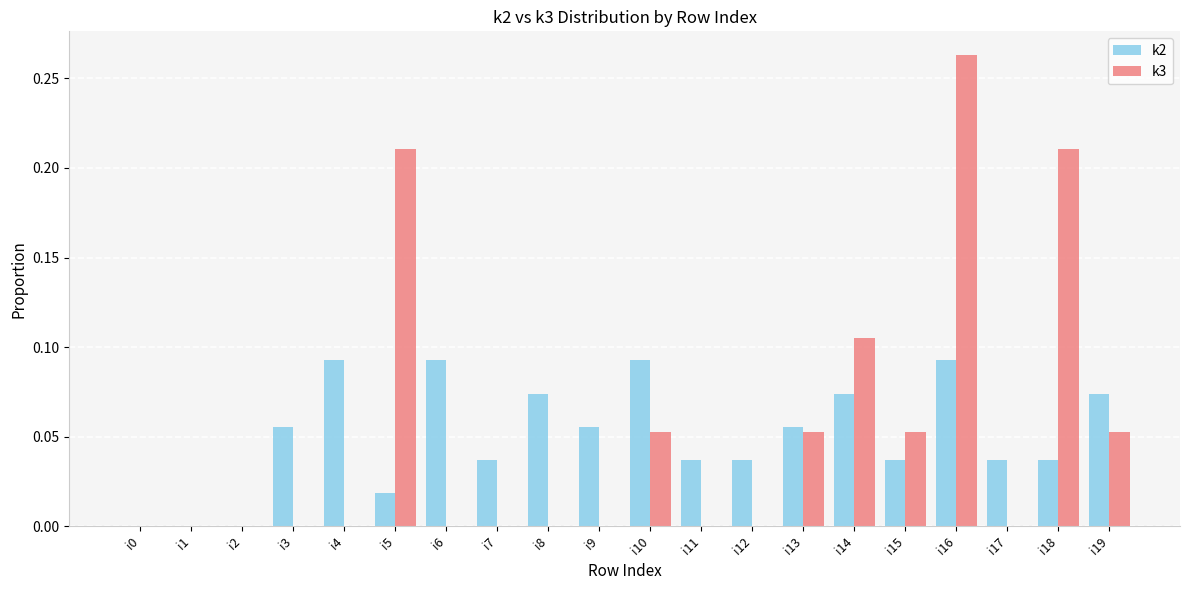

At which category is the sum across all series the highest?

i16